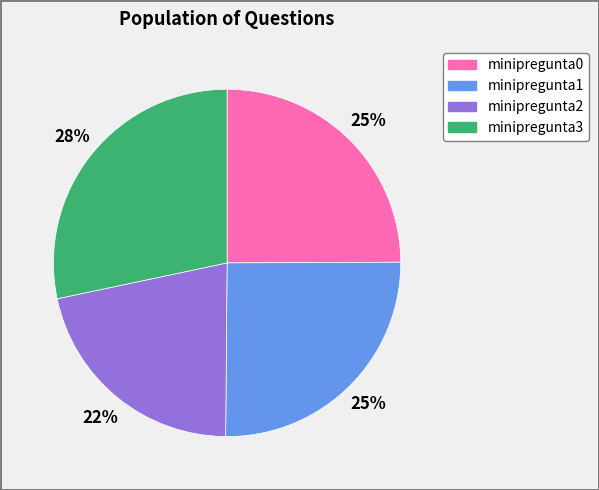

Do minipregunta1 and minipregunta3 together represent more than half of the pie?

Yes